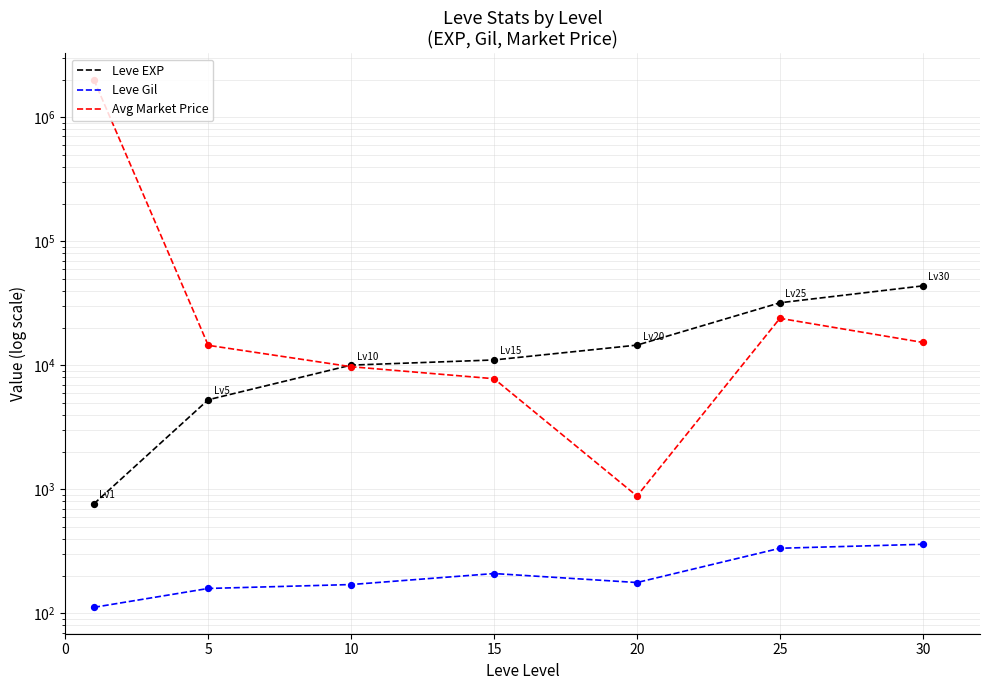

Which series reaches the maximum Y coordinate?

Avg Market Price